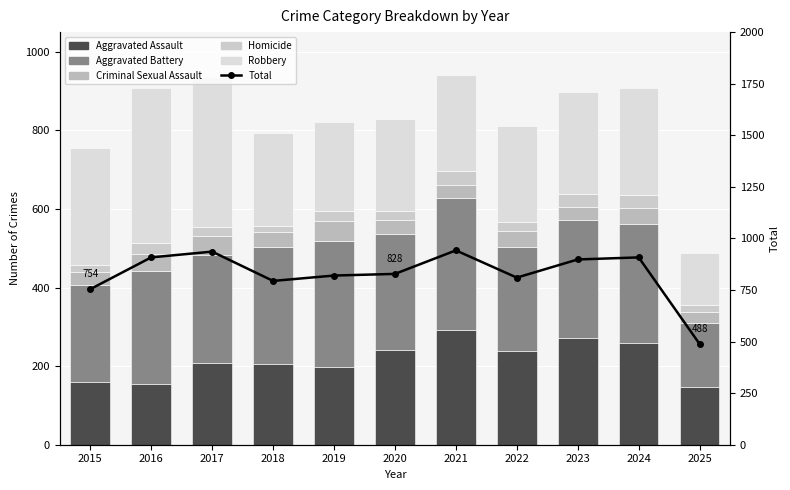

Which label corresponds to the smallest value in the chart?

2018